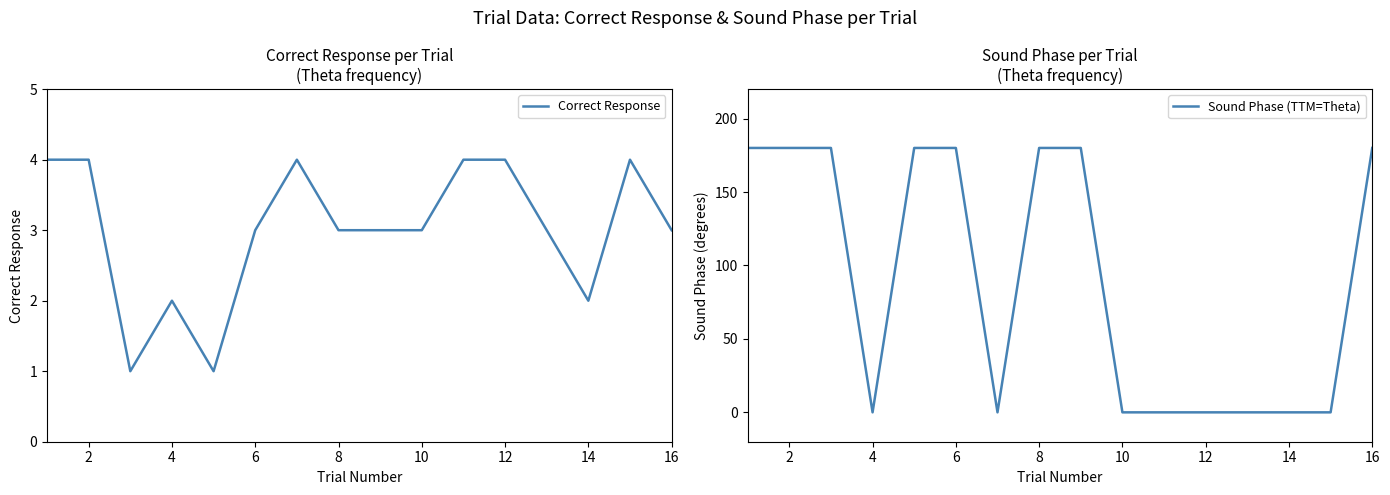

Between 14 and 13, which series saw the biggest shift?

Sound Phase (TTM=Theta)